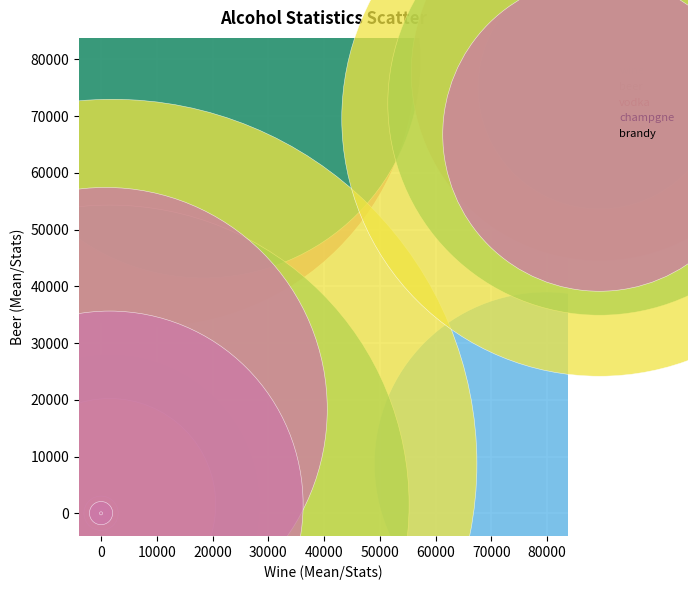

What are all the series names shown in the legend?

wine, beer, vodka, champgne, brandy